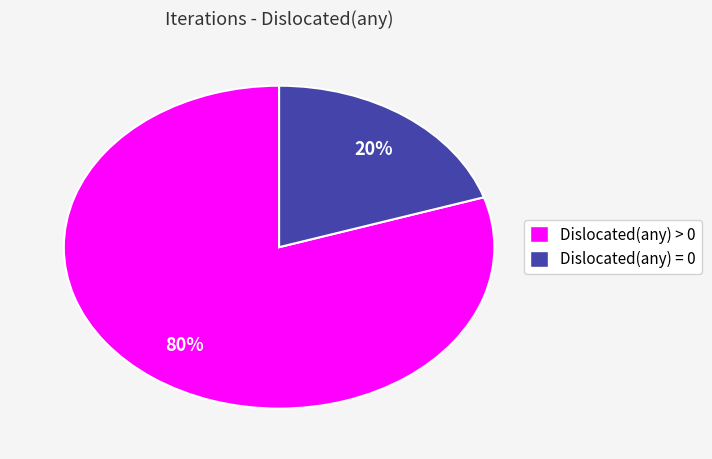

How many segments does this pie chart have?

2